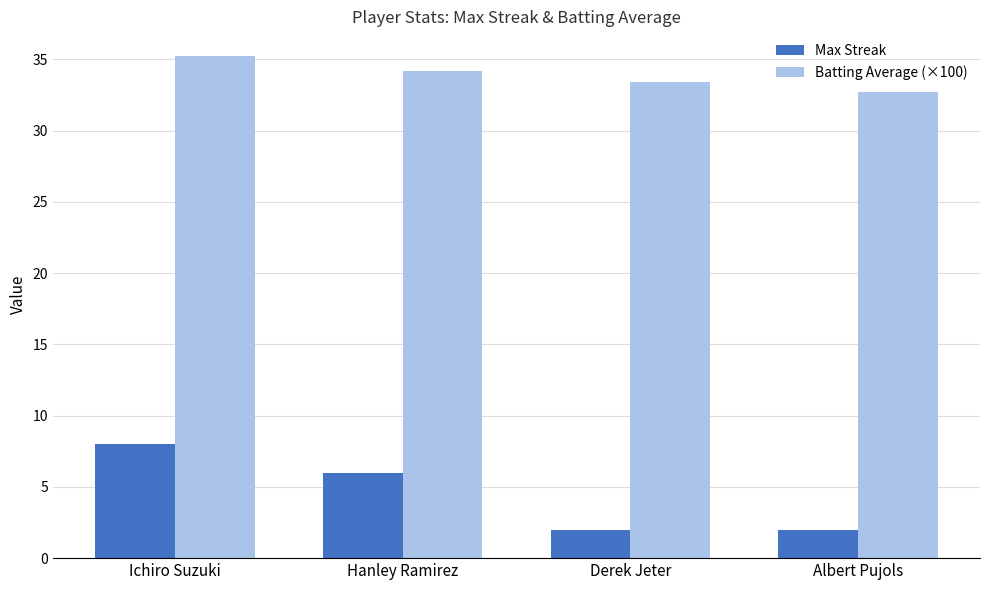

How many data points does each series have?

4